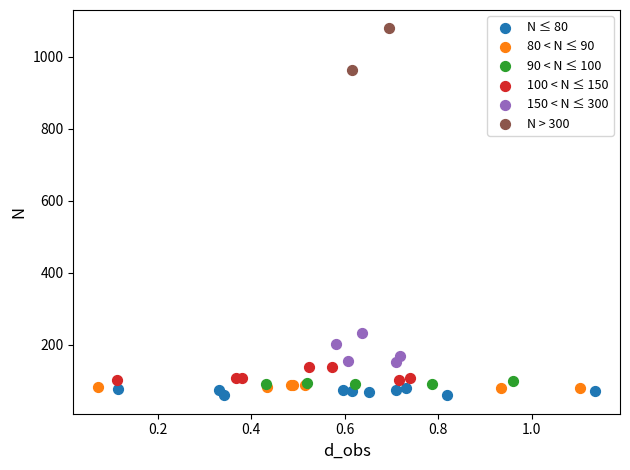

Which series has the widest spread of Y values?

N > 300